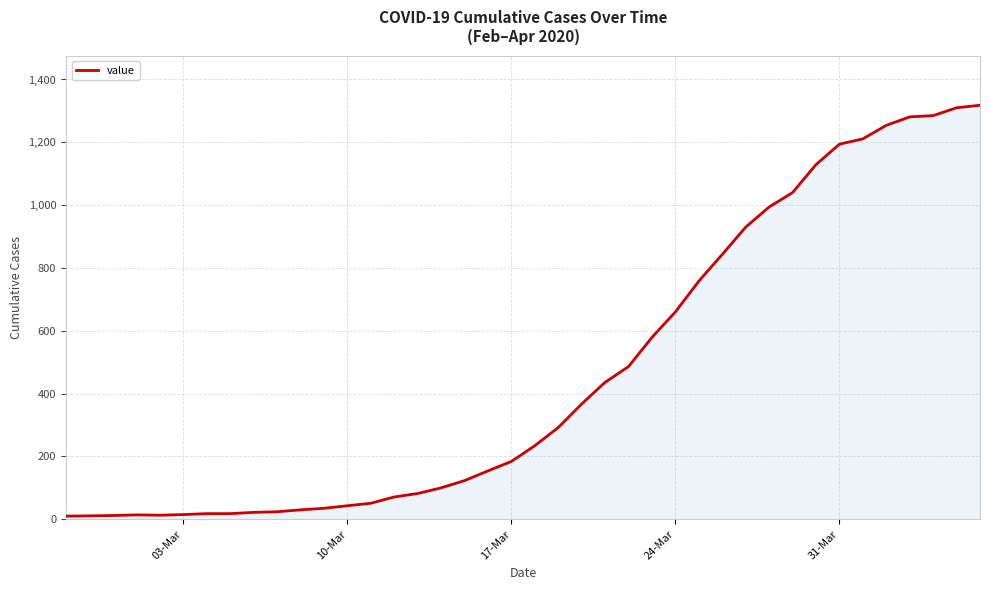

What is the difference between the maximum and minimum values?

1308